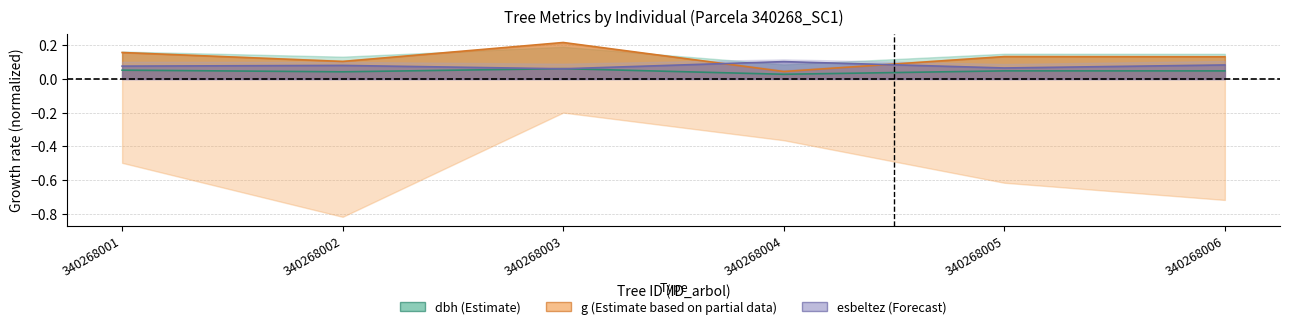

At 340268006, list the series in order from smallest to largest.

dbh, esbeltez, g